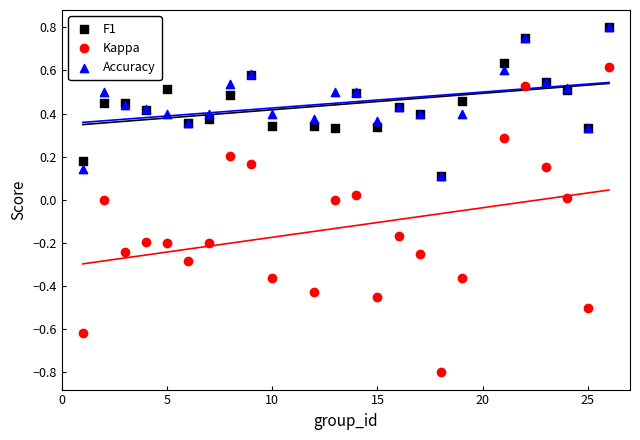

Which series has the widest spread of Y values?

Kappa